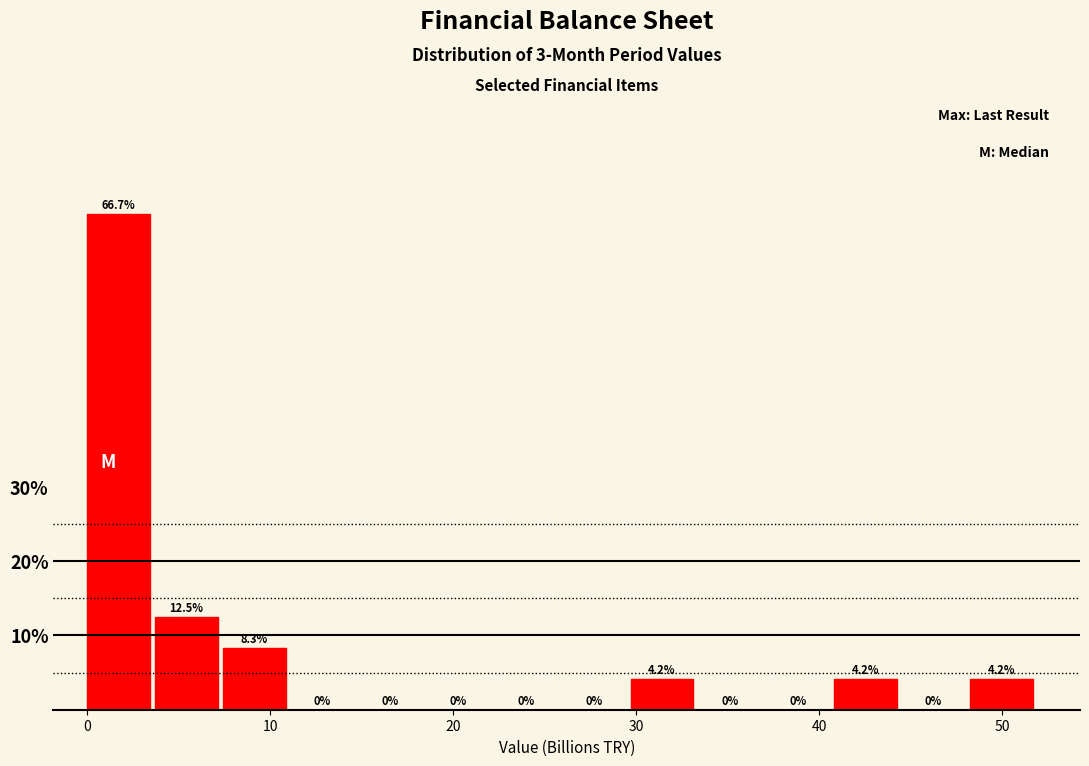

Around what value on the x-axis is the tallest bar? Give the approximate position of its centre, as read against the axis.

2